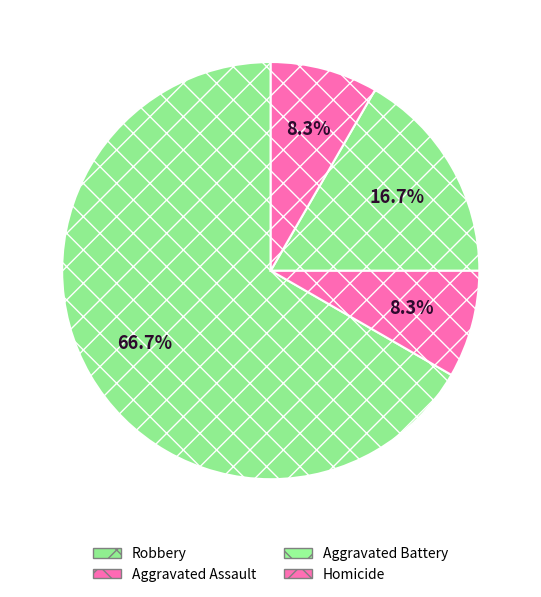

To the nearest percent, what is the combined percentage of Robbery and Homicide?

75%